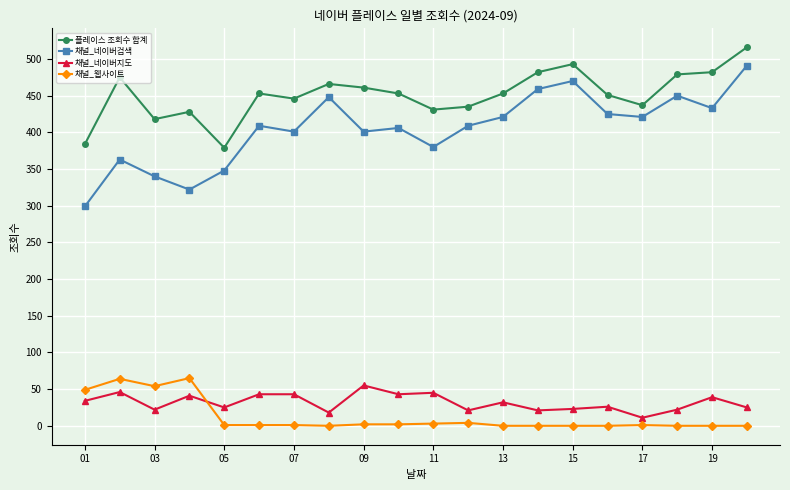

What is the average value of the 채널_네이버지도 series?

32